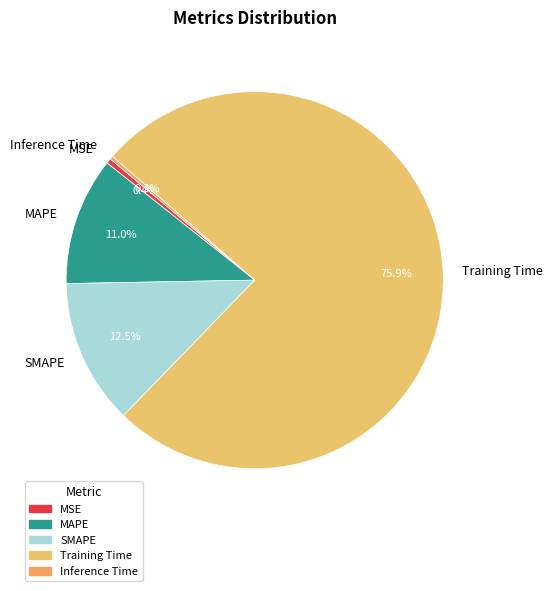

To the nearest percent, what percentage of the pie is MAPE?

11%